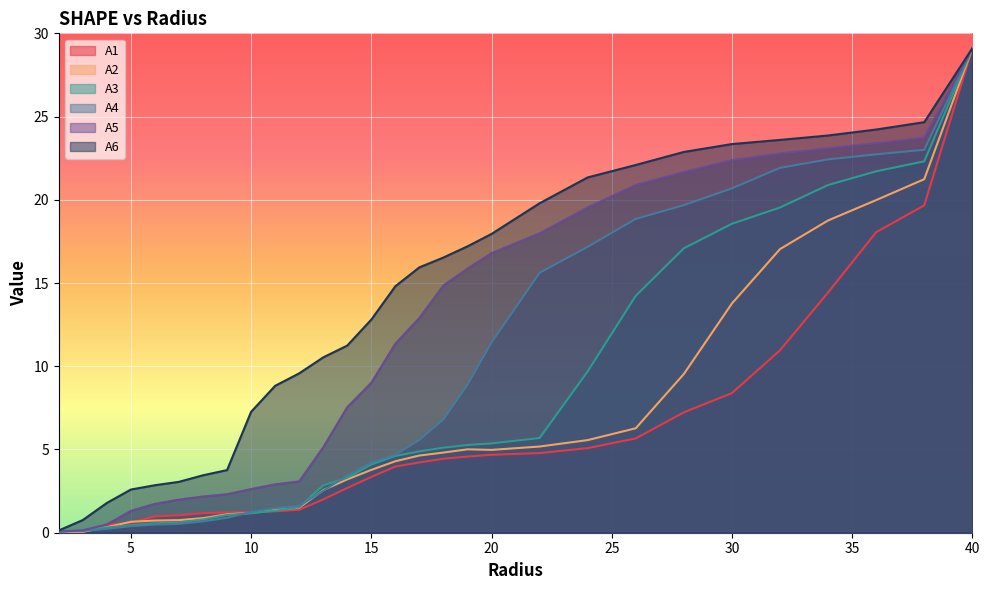

True or false: A3 has more than 2 points higher than both neighbors.

False